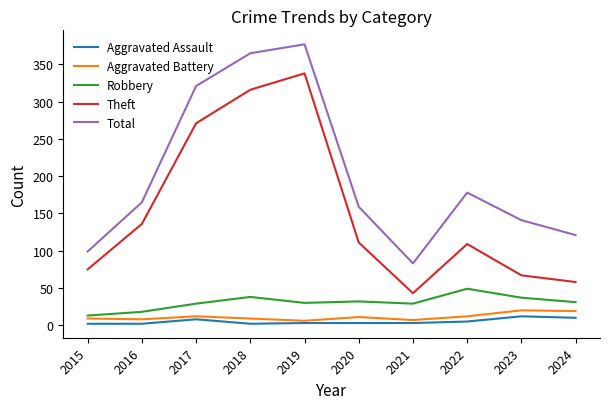

What is the maximum value shown in the chart?

377